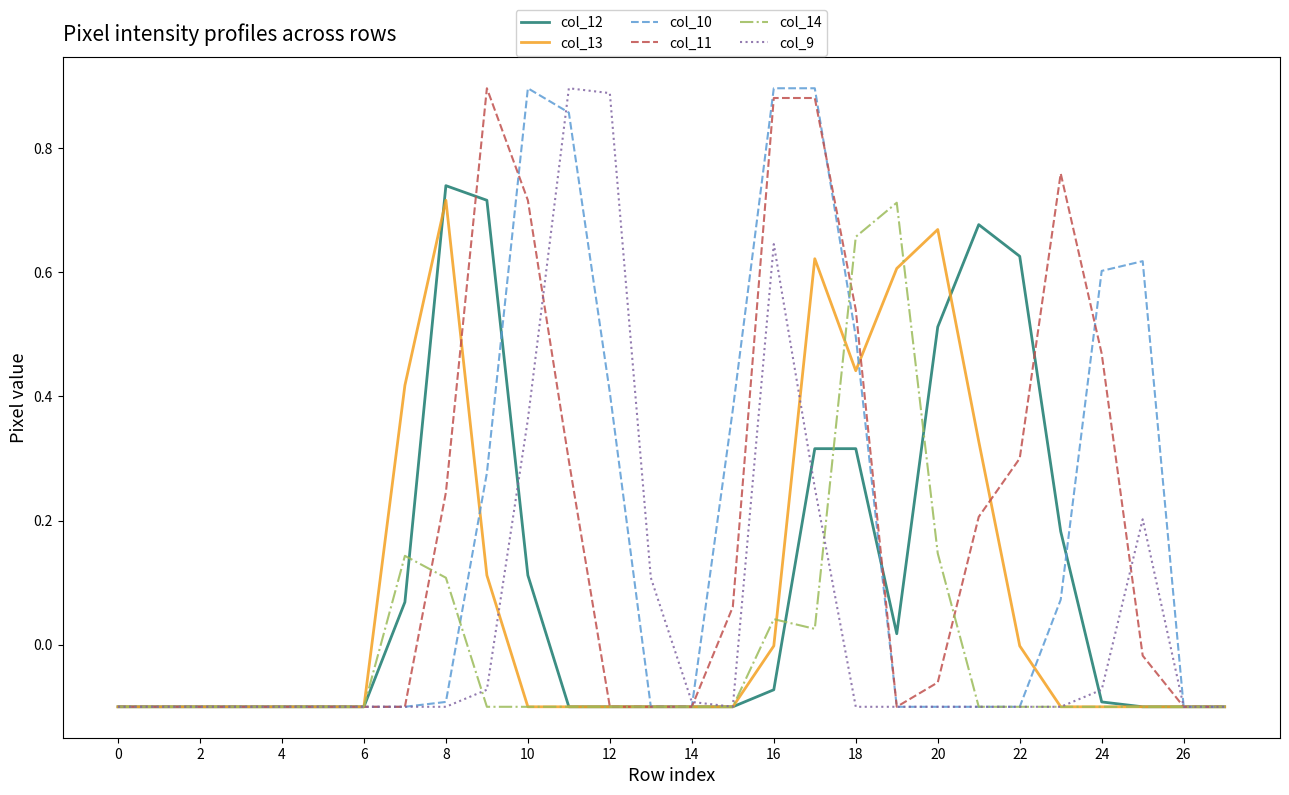

How many lines are shown in the chart?

6